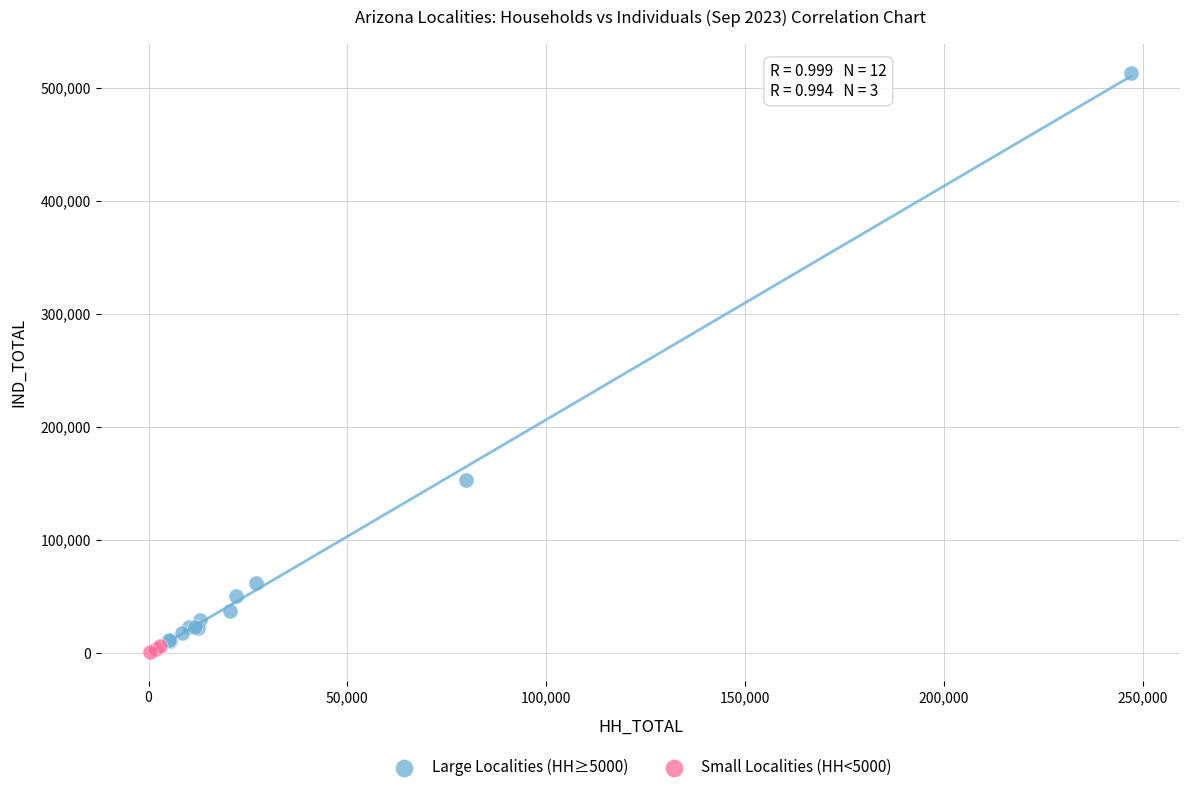

Which series has the largest Y range (max minus min)?

Large Localities (HH≥5000)